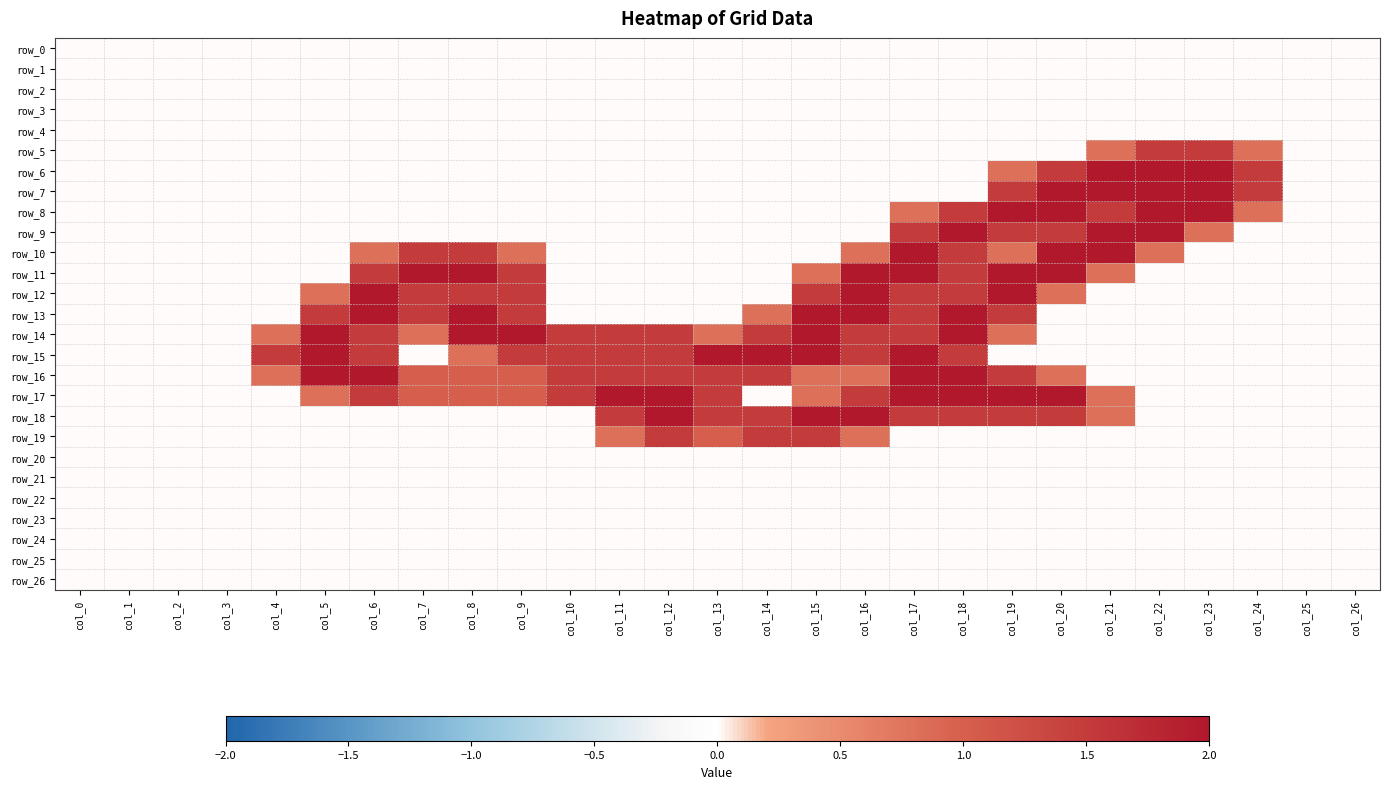

Rank the series by their maximum value, from lowest to highest.

row_0, row_1, row_2, row_3, row_4, row_20, row_21, row_22, row_23, row_24, row_25, row_26, row_5, row_19, row_6, row_7, row_8, row_9, row_10, row_11, row_12, row_13, row_14, row_15, row_16, row_17, row_18